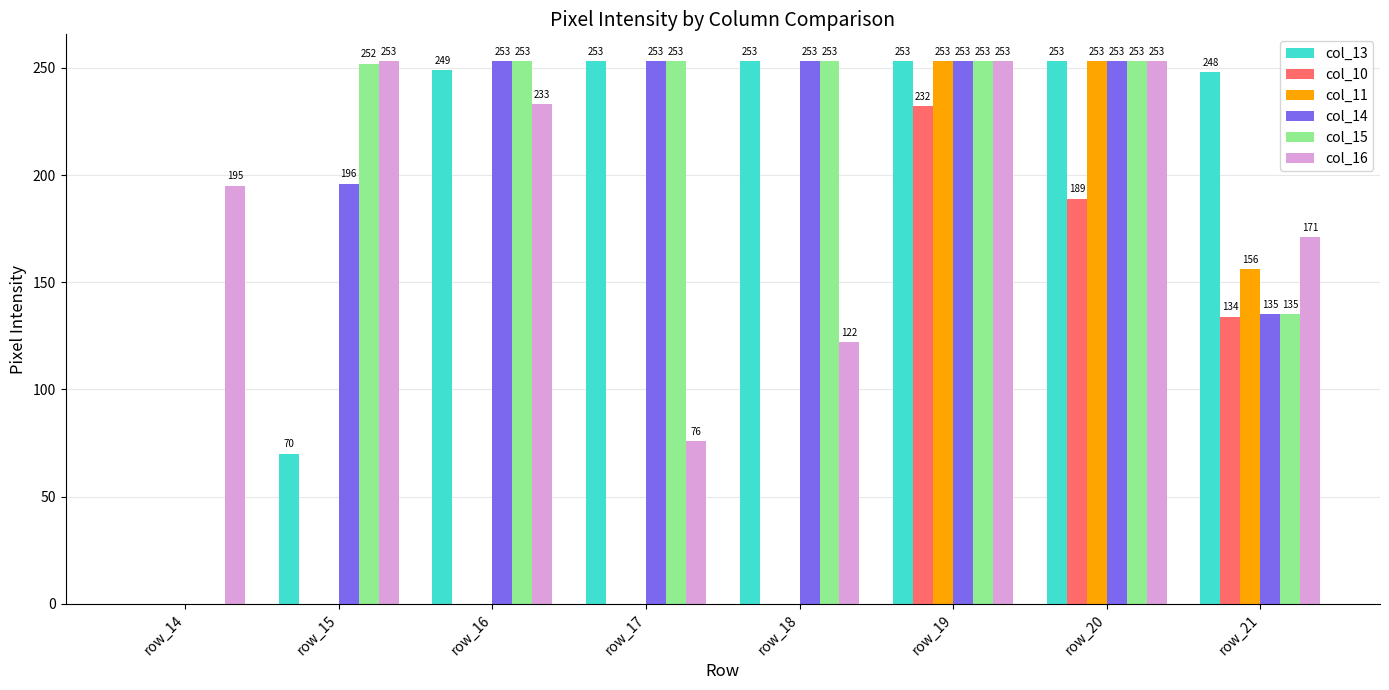

What is the total value across all series at row_16?

988